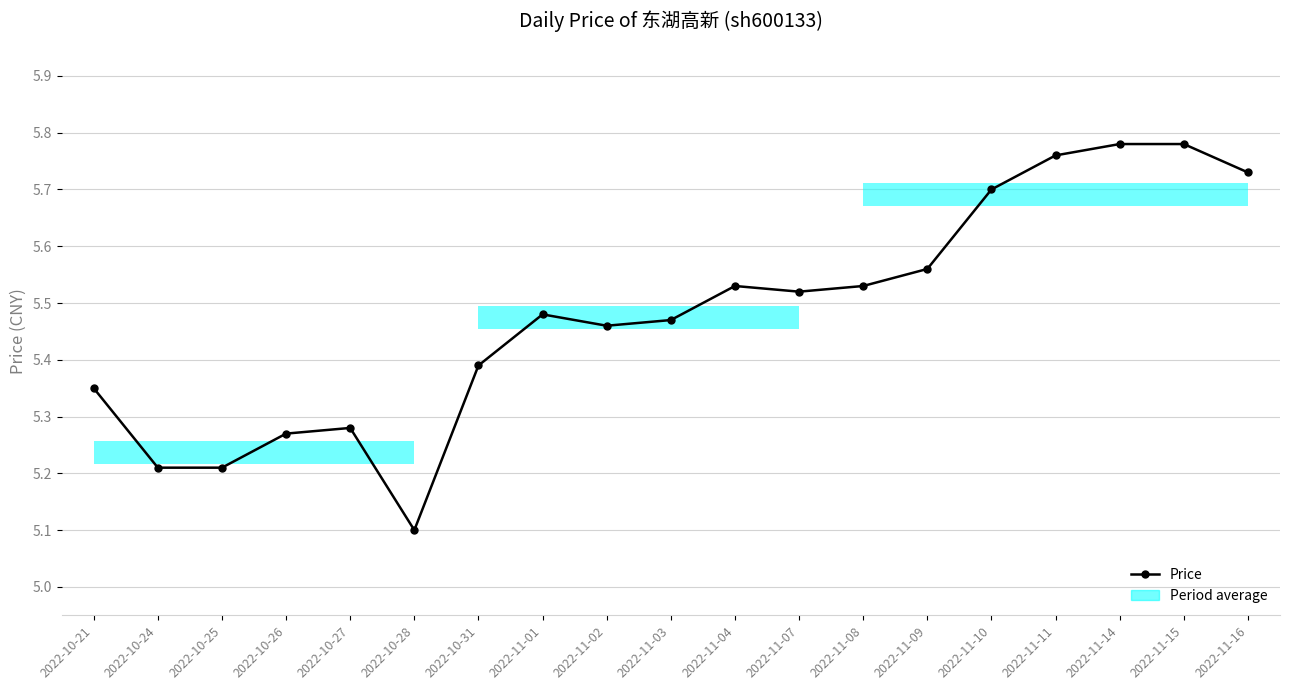

What is the sum of all values?

104.1